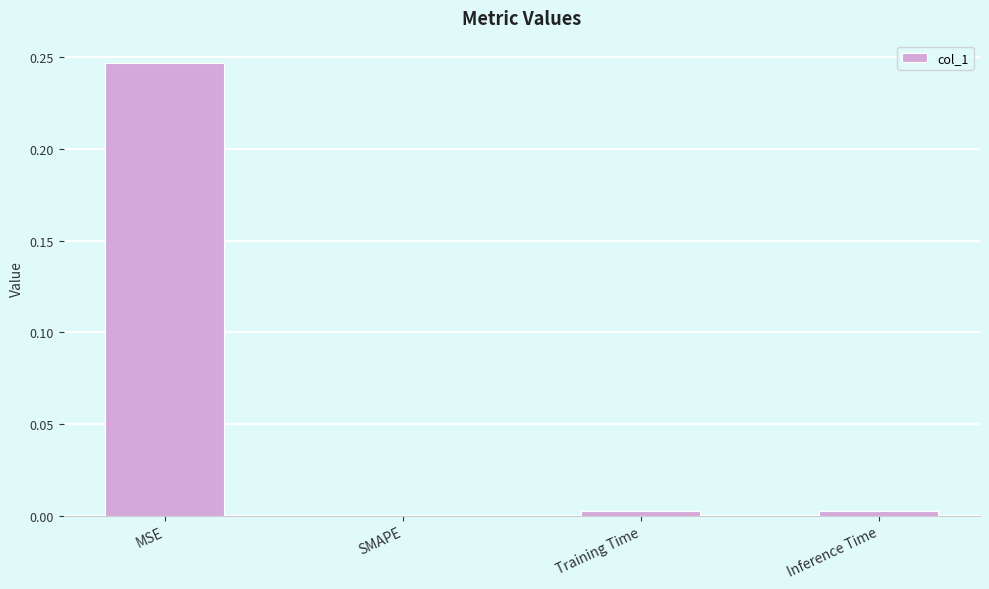

Which has a higher value, Inference Time or MSE?

MSE